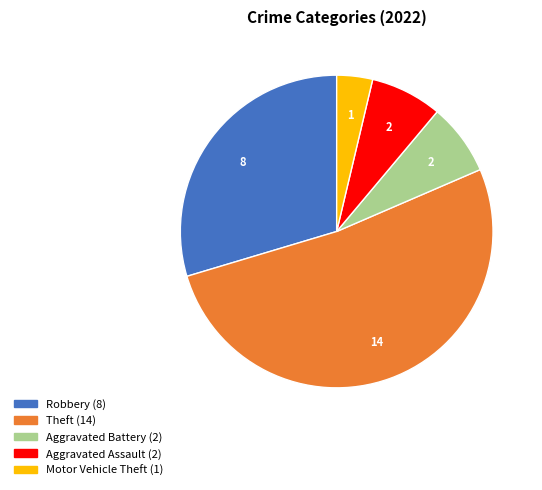

Is there any slice that represents more than half of the pie?

Yes